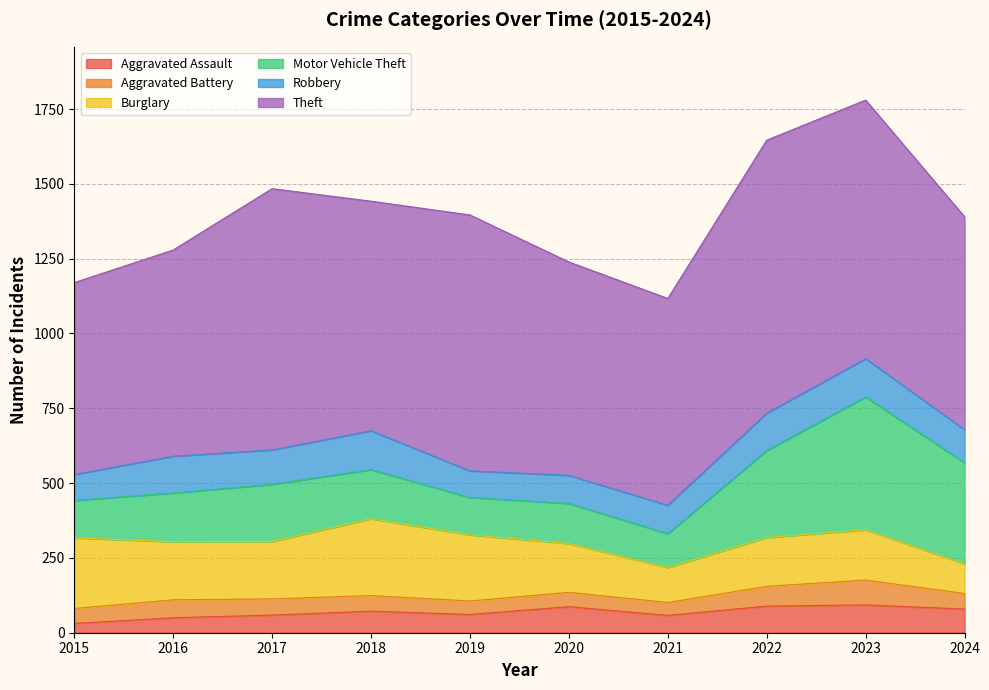

How many values in the Motor Vehicle Theft series exceed 164?

4